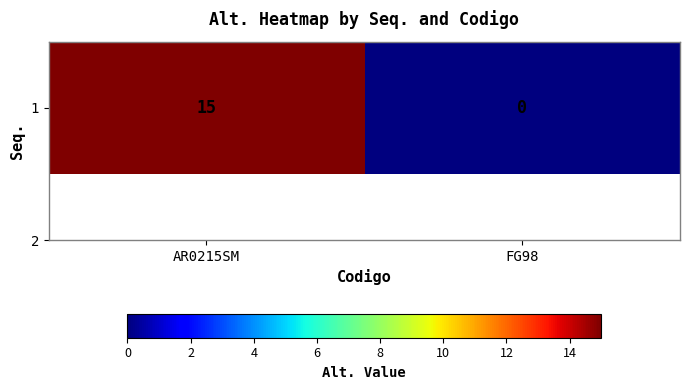

What is the sum of all values?

15